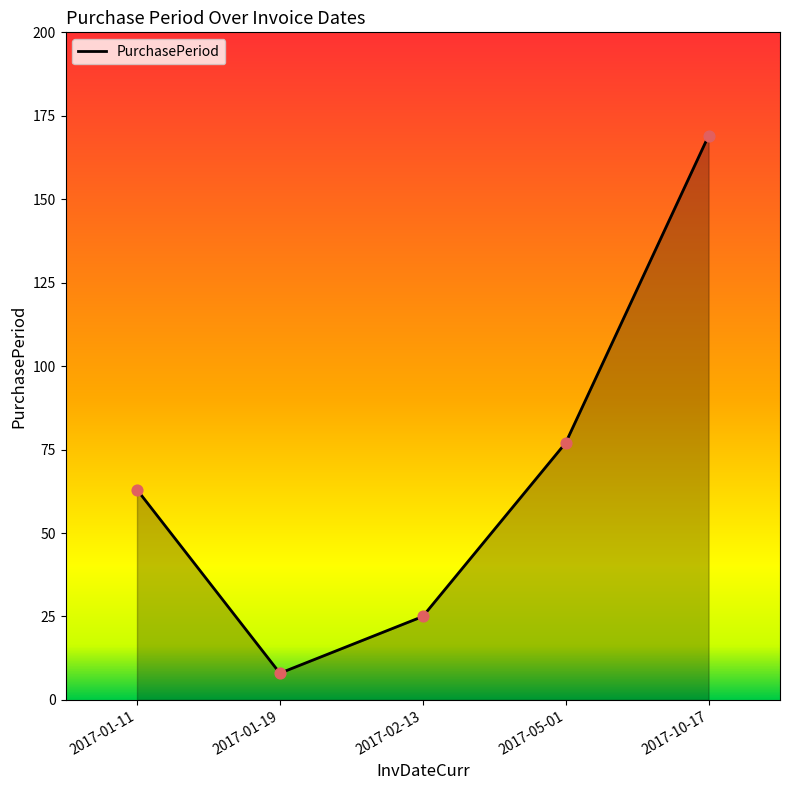

What is the ratio of the value at 2017-01-11 to the value at 2017-02-13?

2.5